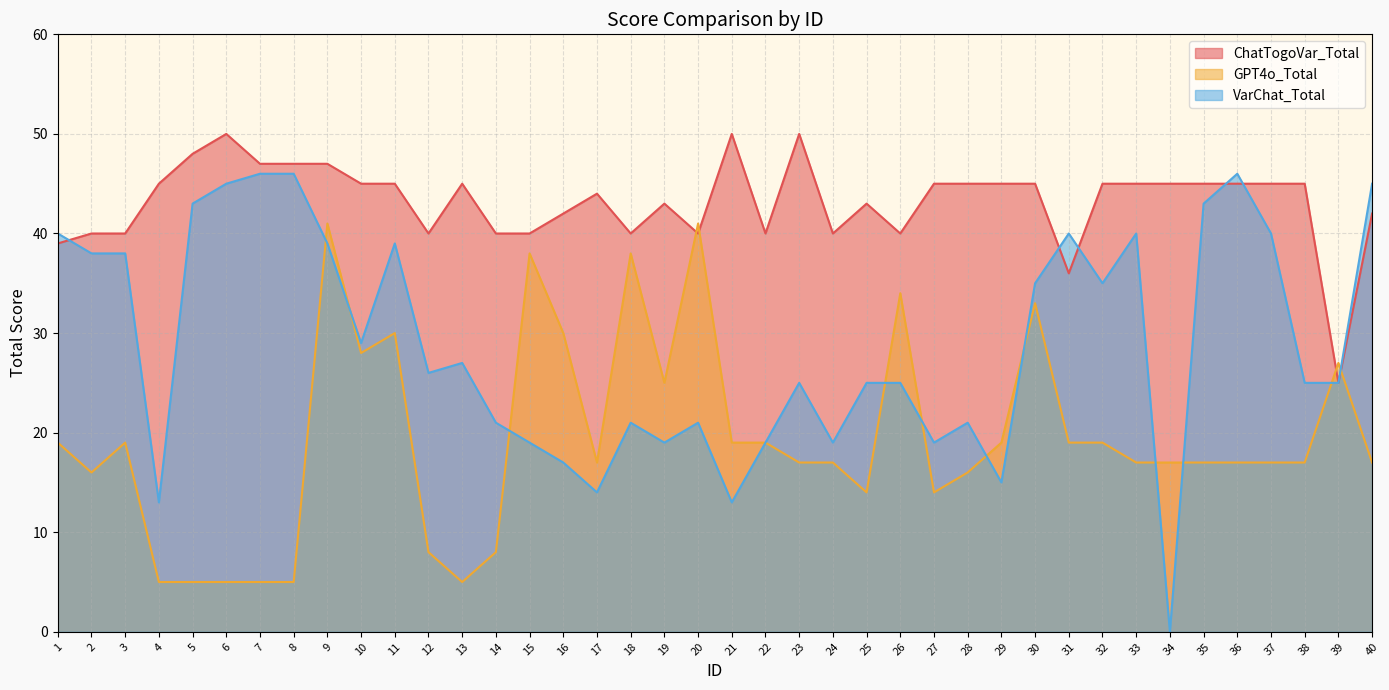

True or false: VarChat_Total and GPT4o_Total intersect in this chart.

True